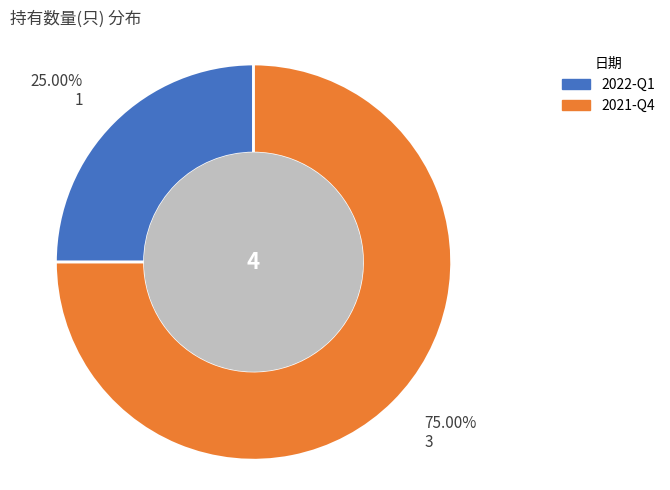

To the nearest percent, what percentage of the pie is 2021-Q4?

75%